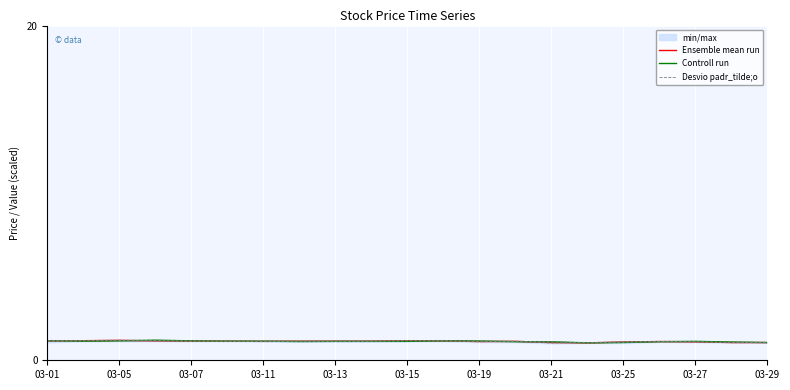

What is the difference between the second highest and minimum values in the Ensemble mean run series?

0.1